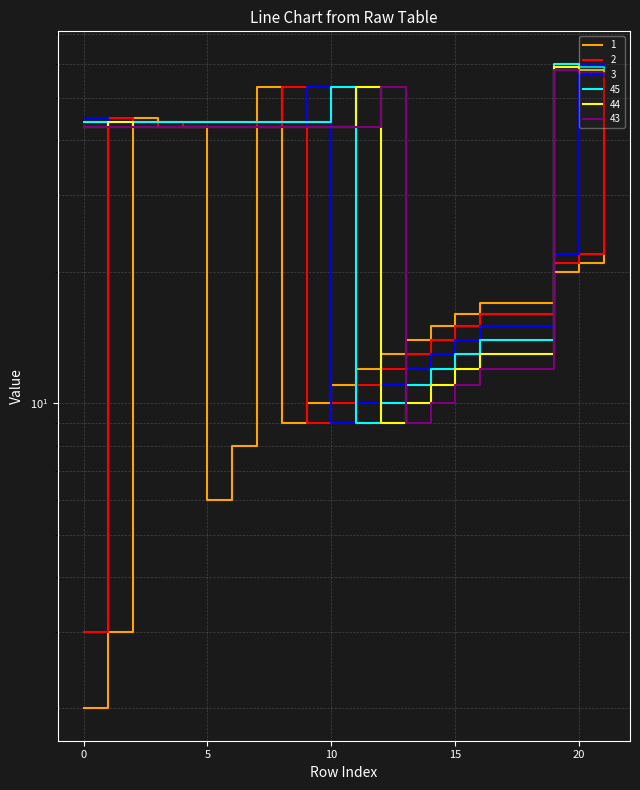

Reading left to right, list all the values displayed in this chart.

1: 0=2	1=3	2=45	3=44	4=43	5=6	6=8	7=53	8=9	9=10	10=11	11=12	12=13	13=14	14=15	15=16	16=17	19=20	20=21	21=22
2: 0=3	1=45	2=44	3=43	4=44	5=44	6=44	7=43	8=53	9=9	10=10	11=11	12=12	13=13	14=14	15=15	16=16	19=21	20=22	21=60
3: 0=45	1=44	2=43	3=43	4=43	5=43	6=43	7=43	8=43	9=53	10=9	11=10	12=11	13=12	14=13	15=14	16=15	19=22	20=60	21=59
45: 0=44	1=43	2=44	3=44	4=44	5=44	6=44	7=44	8=44	9=44	10=53	11=9	12=10	13=11	14=12	15=13	16=14	19=60	20=59	21=58
44: 0=43	1=44	2=43	3=43	4=43	5=43	6=43	7=43	8=43	9=43	10=43	11=53	12=9	13=10	14=11	15=12	16=13	19=59	20=58	21=57
43: 0=43	1=43	2=43	3=43	4=43	5=43	6=43	7=43	8=43	9=43	10=43	11=43	12=53	13=9	14=10	15=11	16=12	19=58	20=57	21=56